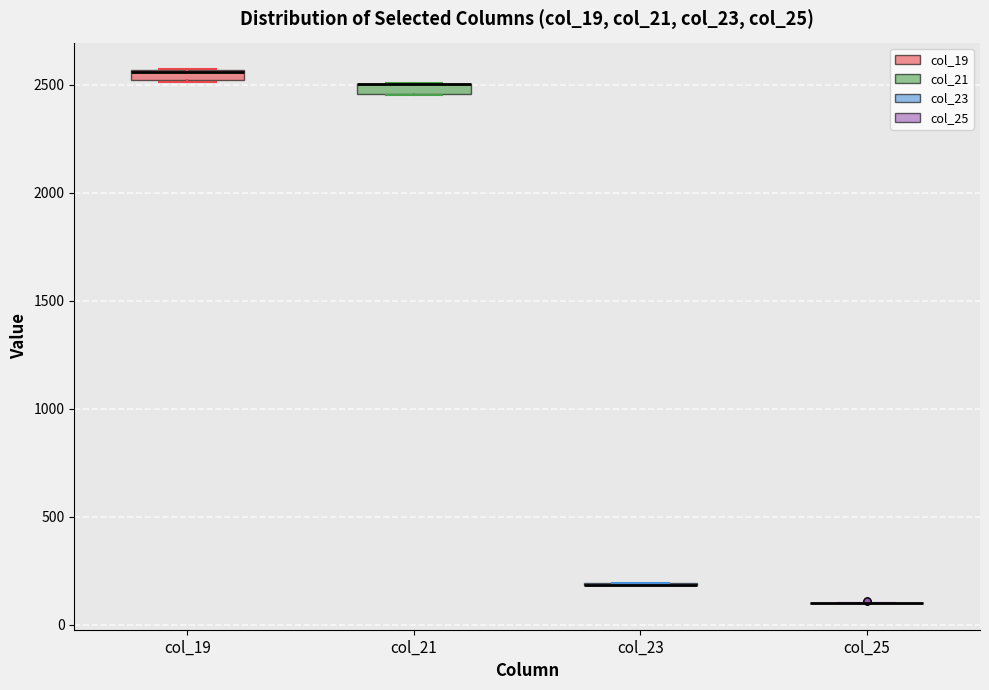

Where is the upper edge of the box for col_21 on the y-axis? The values are not printed on the chart, so give them approximately, as read against the axis.

2500